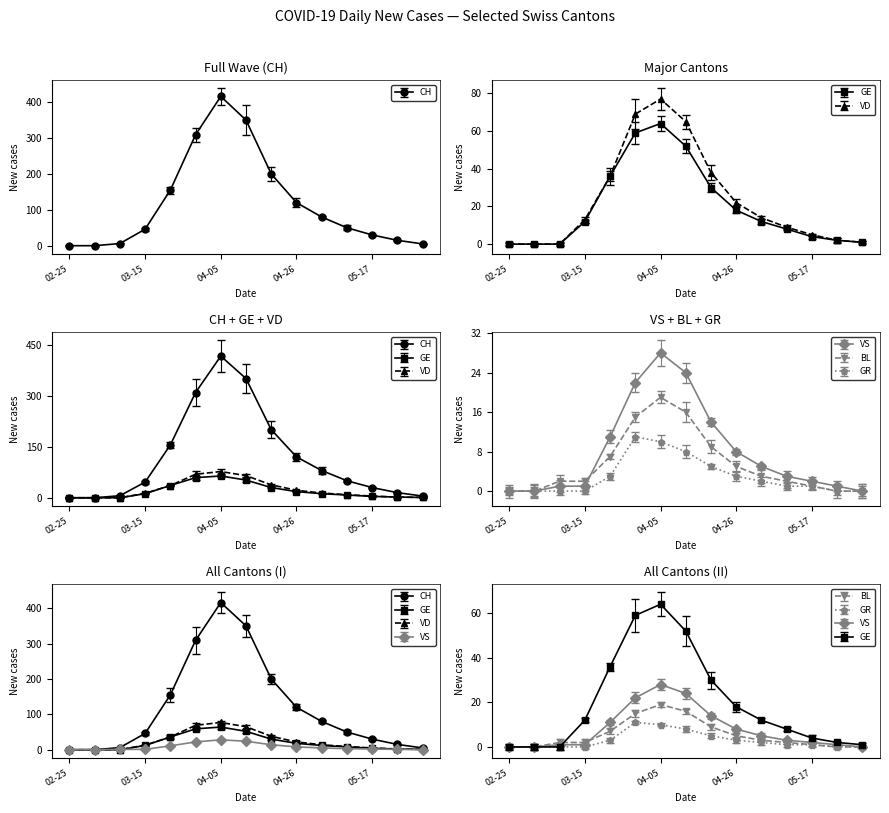

What is the difference between the GE values at 2020-03-22 and 2020-04-26?

18